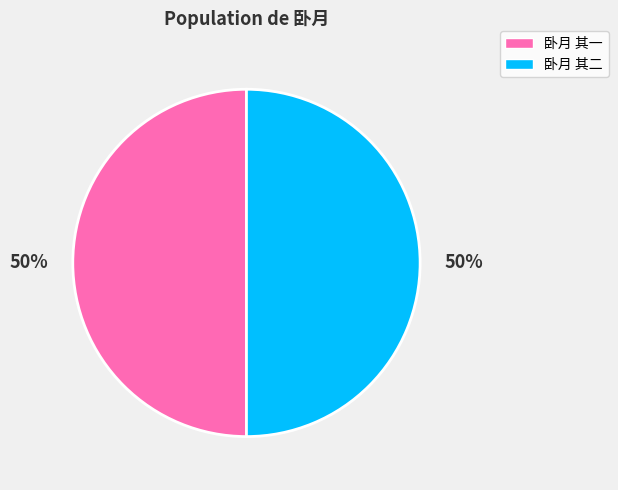

Is the sum of 卧月 其二 and 卧月 其一 greater than half?

Yes